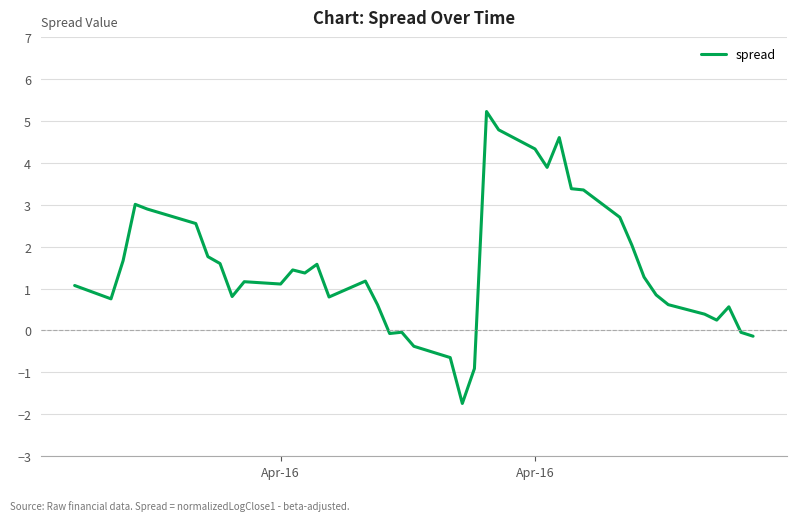

How many categories are shown in the chart?

40